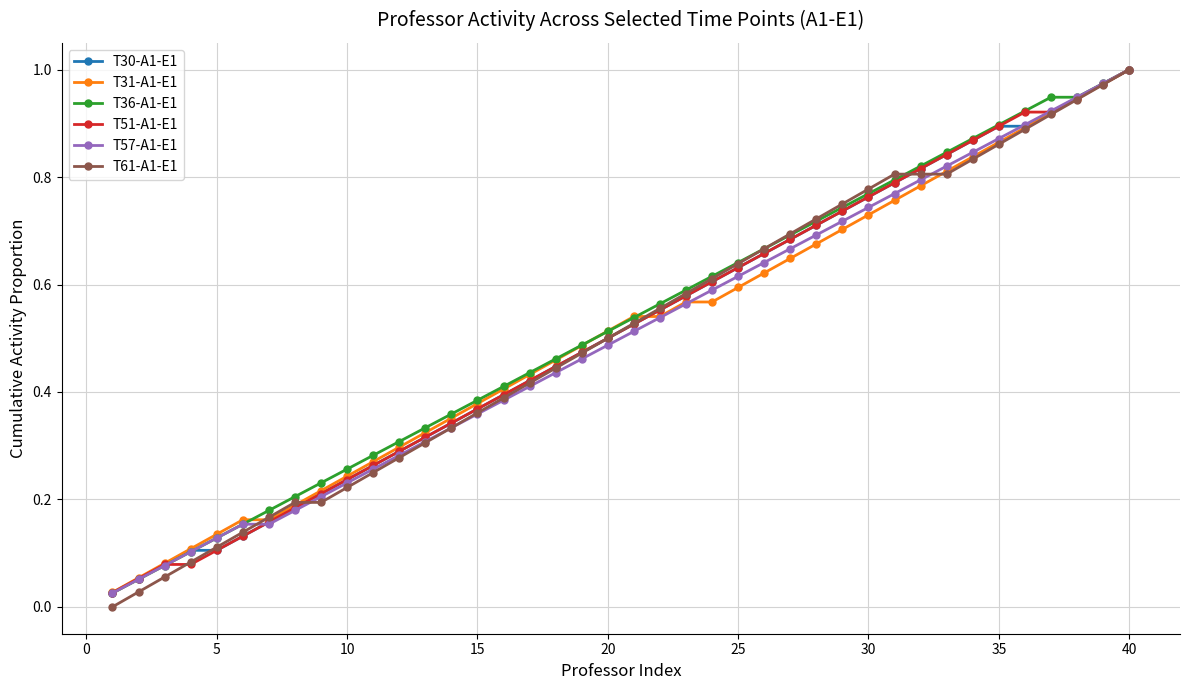

True or false: T51-A1-E1 has more than 2 points higher than both neighbors.

False